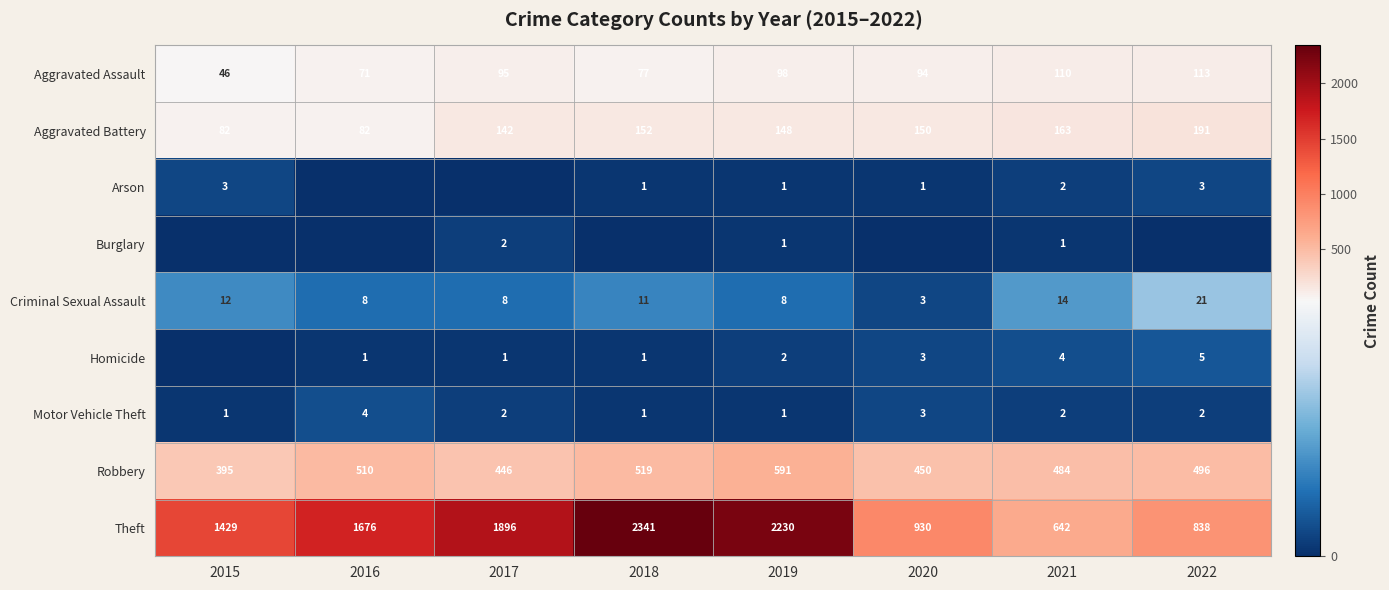

What is the difference between the Homicide values at 2020 and 2021?

1